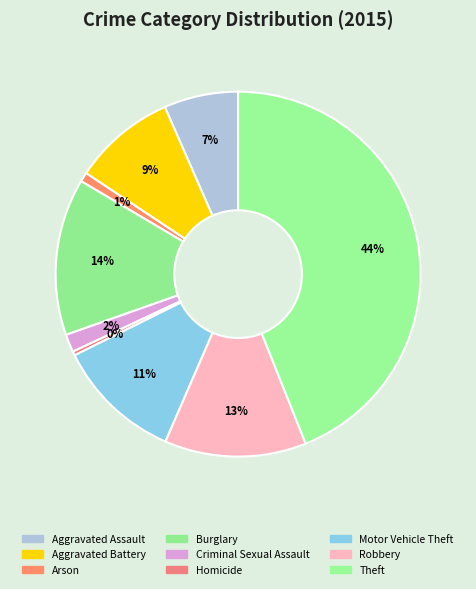

How many slices are in this pie chart?

9